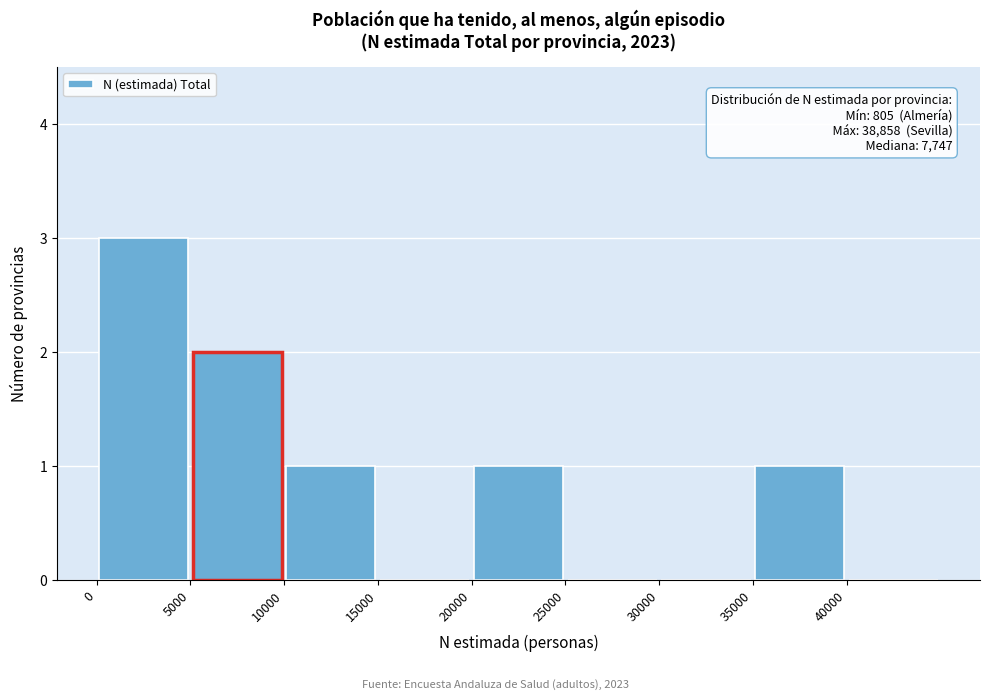

Over which range of the x-axis is the bar tallest?

0 to 5000